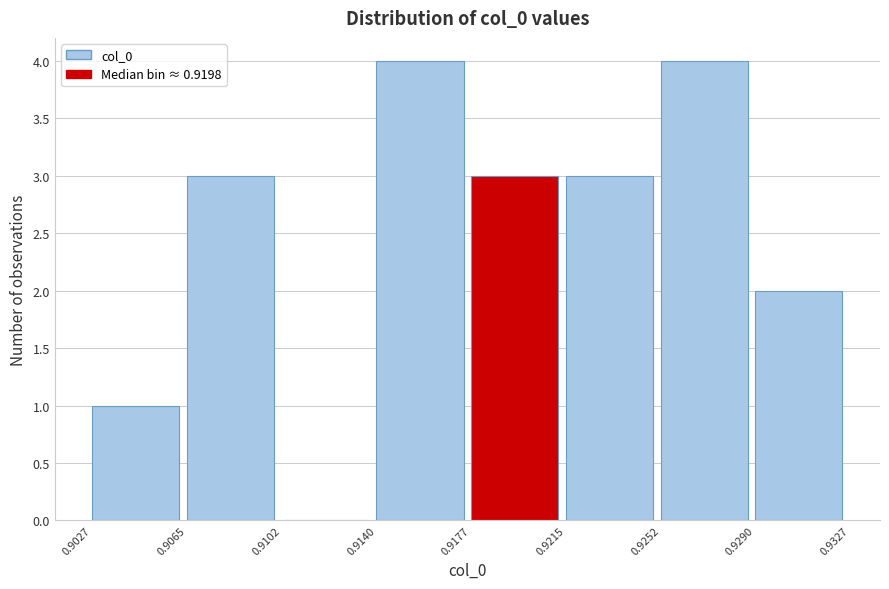

Reading left to right, list every bar in this chart as the range it spans on the x-axis followed by its height. The values are not printed on the chart, so give them approximately, as read against the axis.

0.9027 to 0.9065: 1
0.9065 to 0.9102: 3
0.9102 to 0.9140: 0
0.9140 to 0.9177: 4
0.9177 to 0.9215: 3
0.9215 to 0.9252: 3
0.9252 to 0.9290: 4
0.9290 to 0.9327: 2